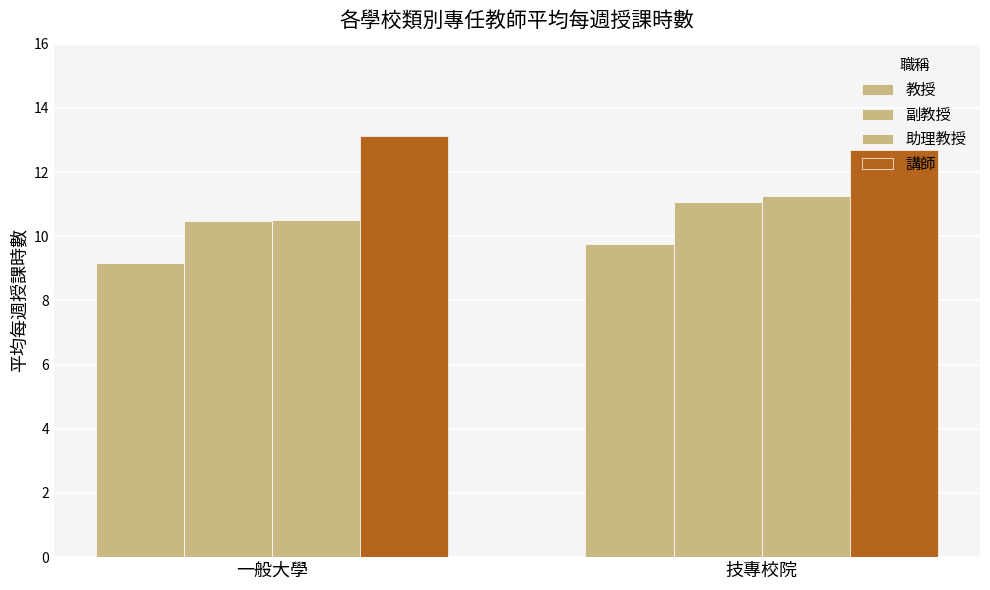

Rank the series by their maximum value, from lowest to highest.

教授, 副教授, 助理教授, 講師